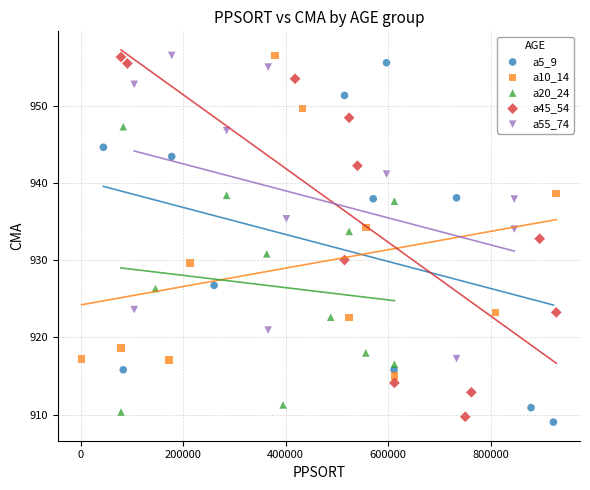

Which series reaches the minimum Y coordinate?

a5_9